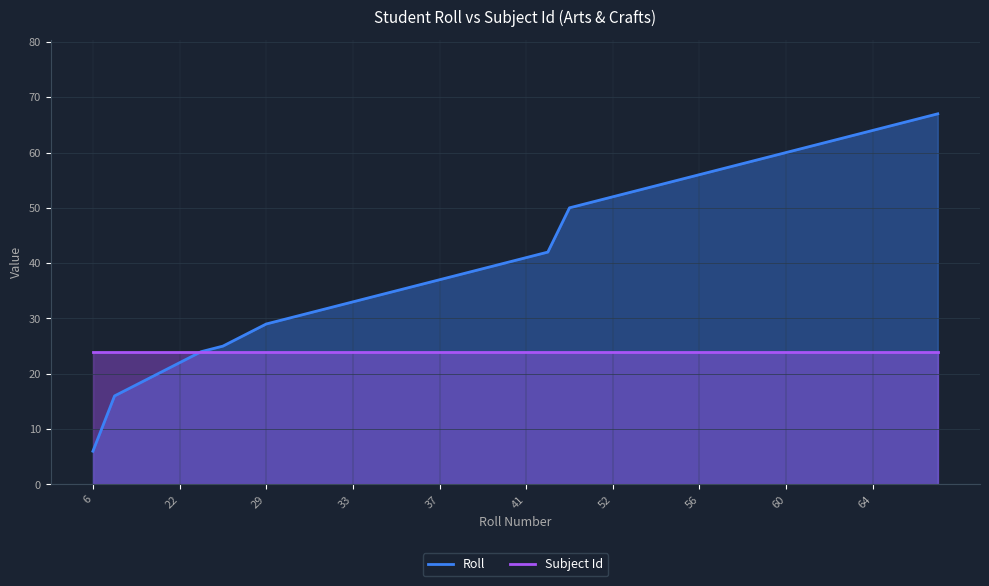

What is the value of the 36th point from the left?

63